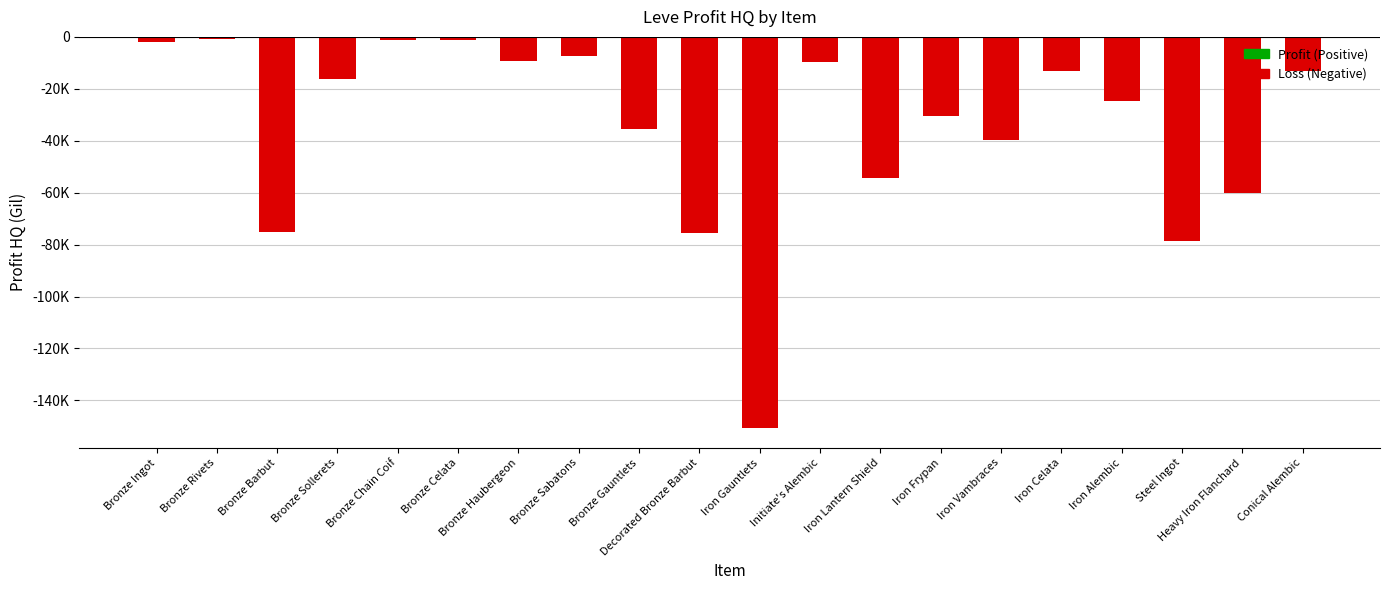

Which label corresponds to the largest value in the chart?

Bronze Rivets